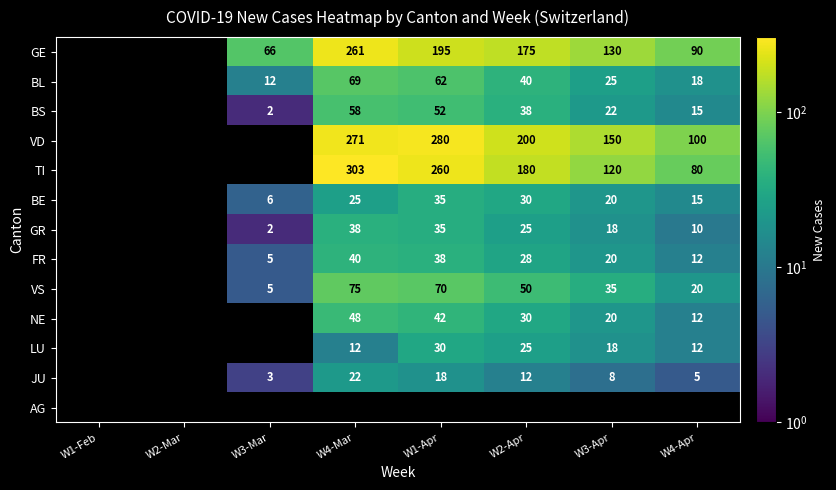

True or false: TI has a value of 120 at W3-Apr.

True